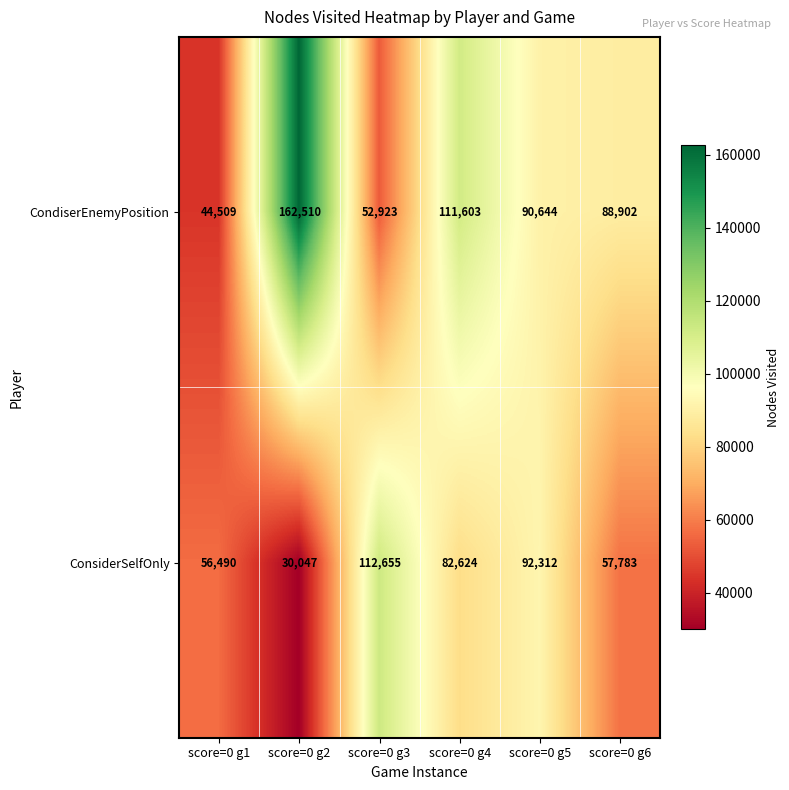

The CondiserEnemyPosition series shows 30452 at score=0 g1. True or false?

False